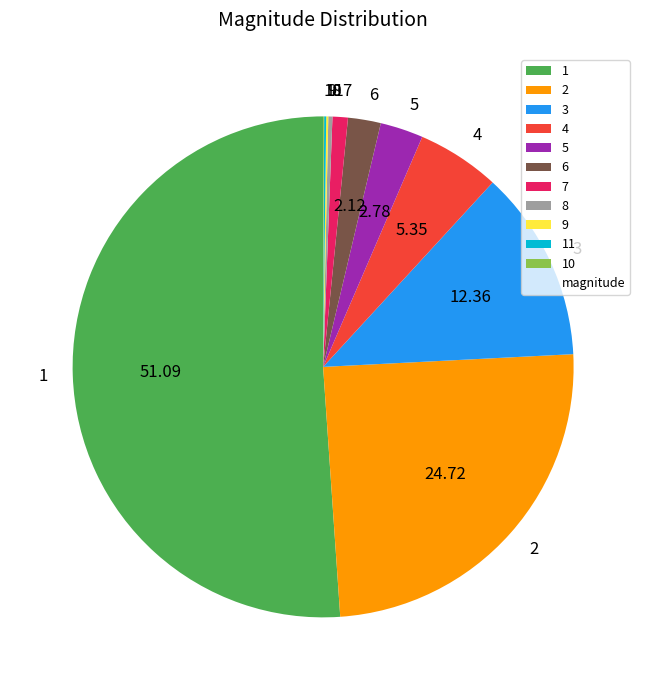

Does 6 represent more than half of the total?

No